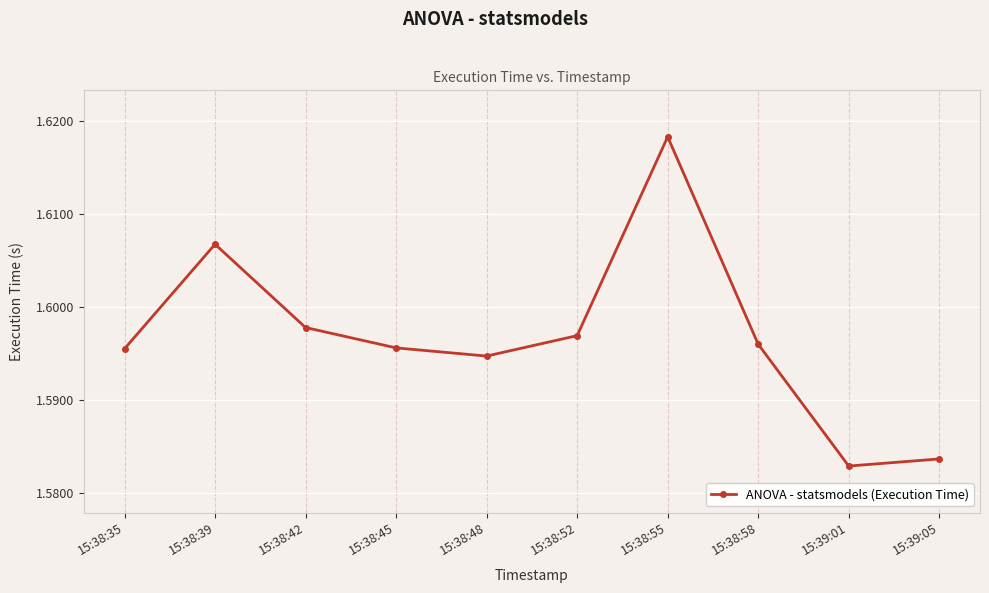

What is the sum of the values at 15:38:45 and 15:38:52?

3.2